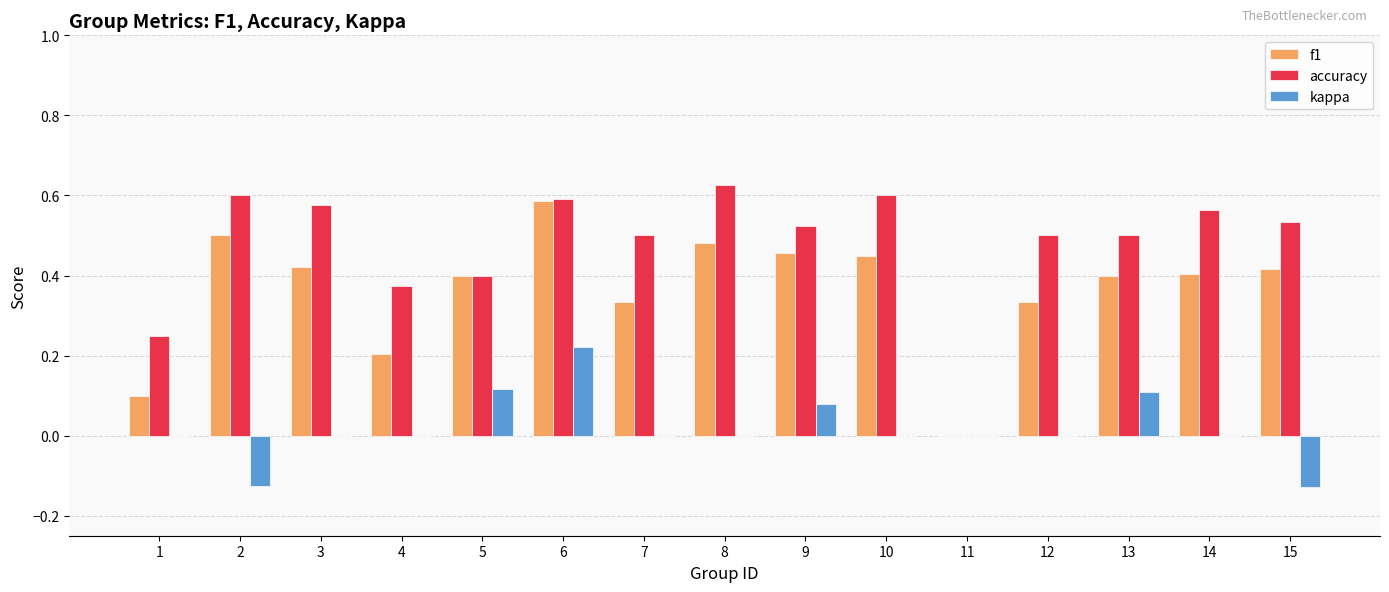

Does the chart contain stacked bars?

No